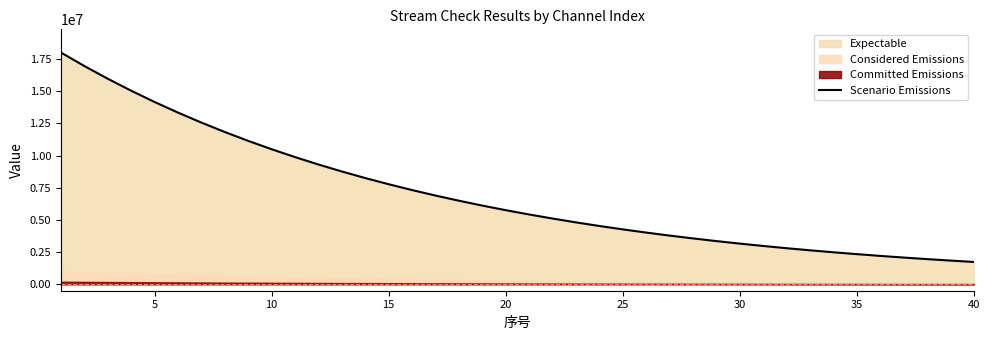

What is the sum of all values?

281049982.9